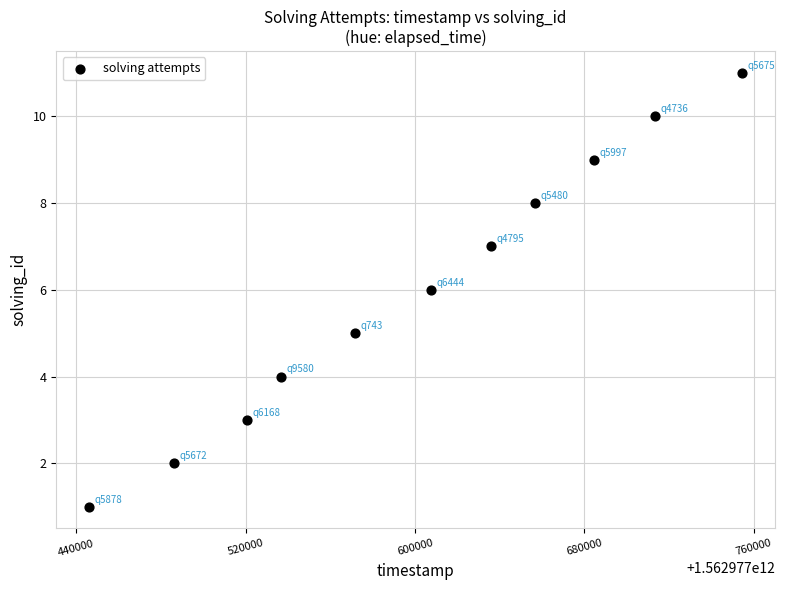

What is the range of Y values (max minus min)?

10